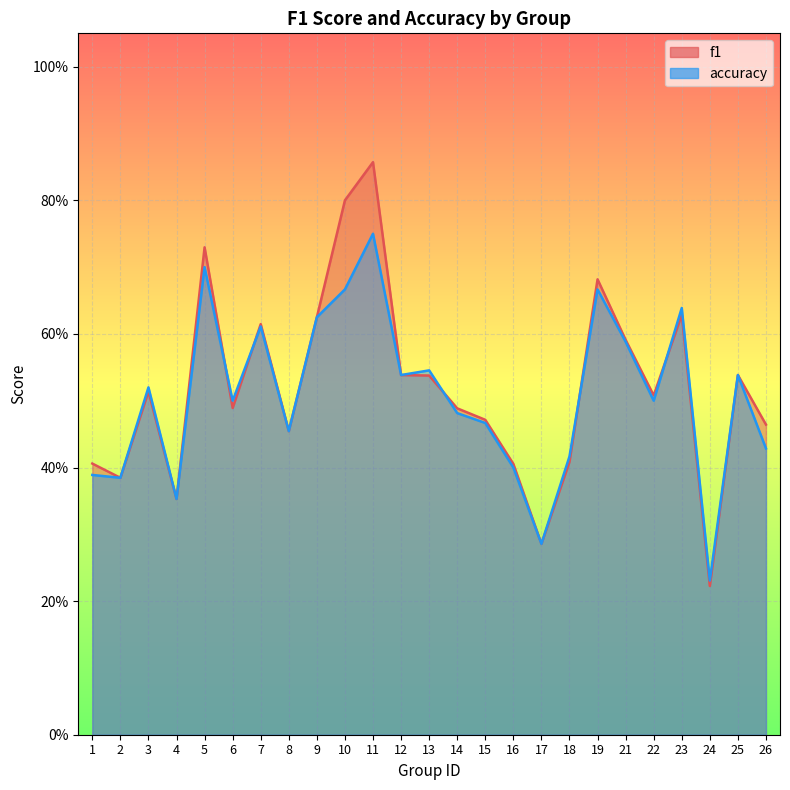

What is the difference between the maximum and minimum values in the accuracy series?

0.5